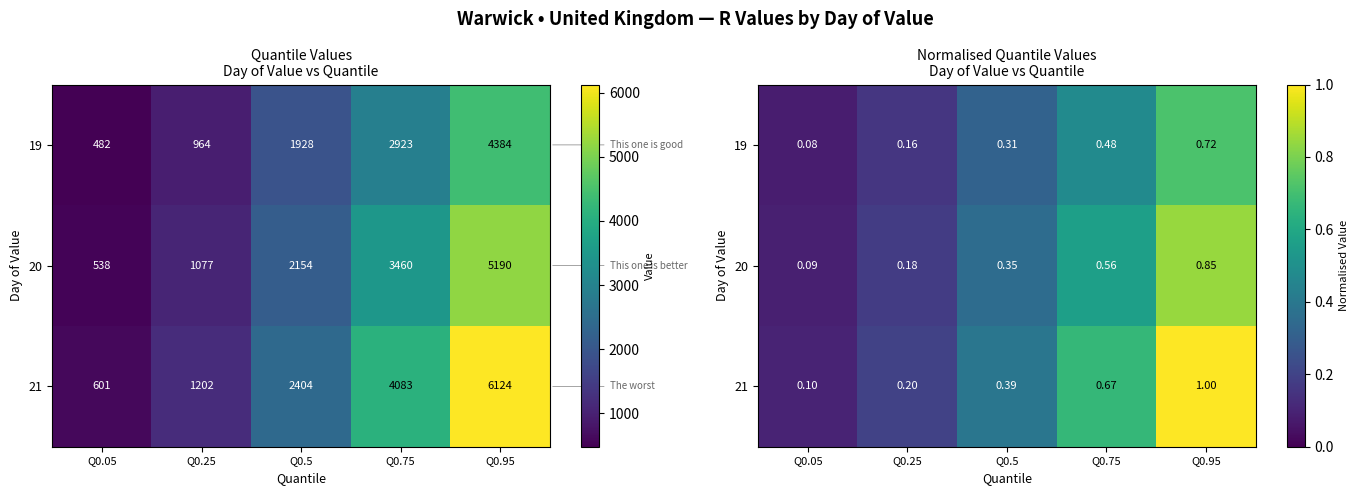

At which label does 20 reach its minimum?

Q0.05